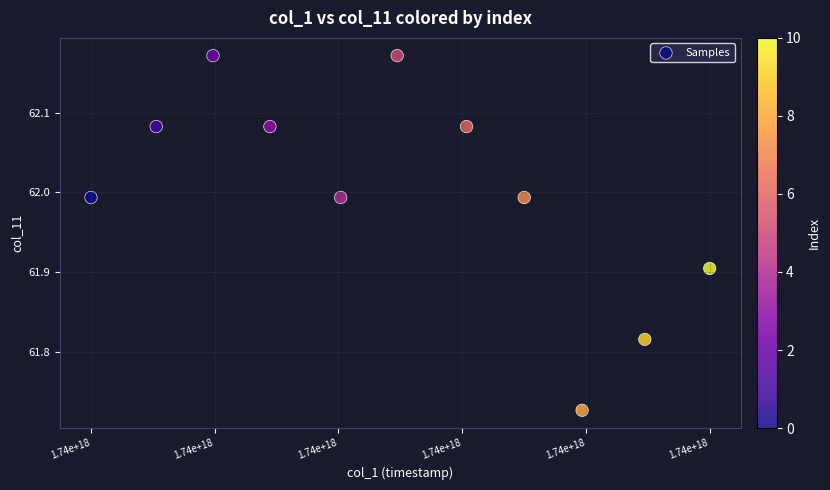

What is the average X value?

1735794264964972288.0